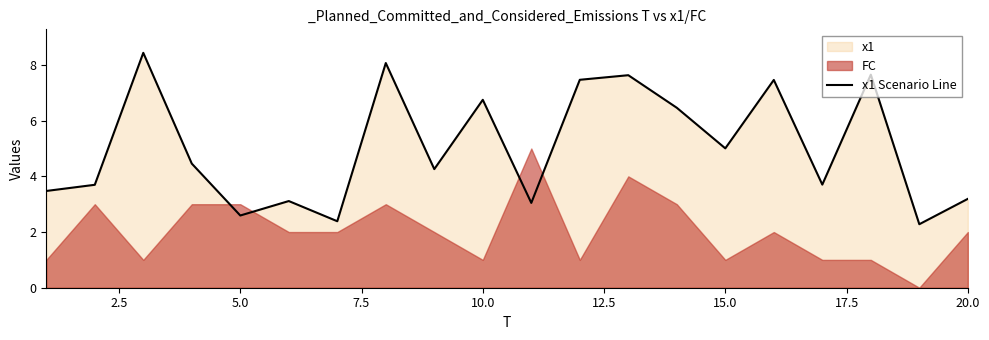

The x1 Scenario Line series shows 2.6 at 5.0. True or false?

True